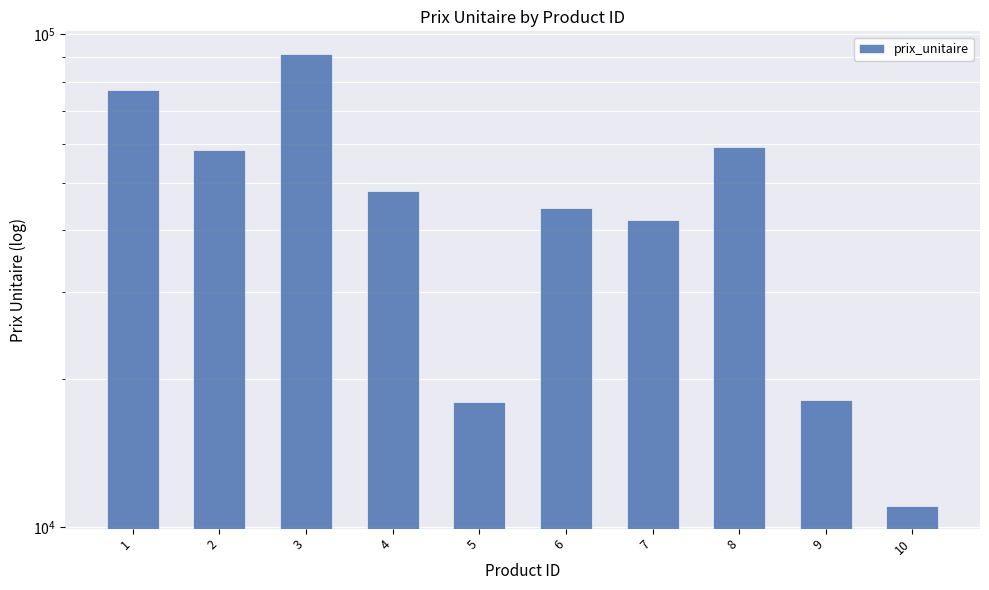

Which category has the highest value across all series?

3